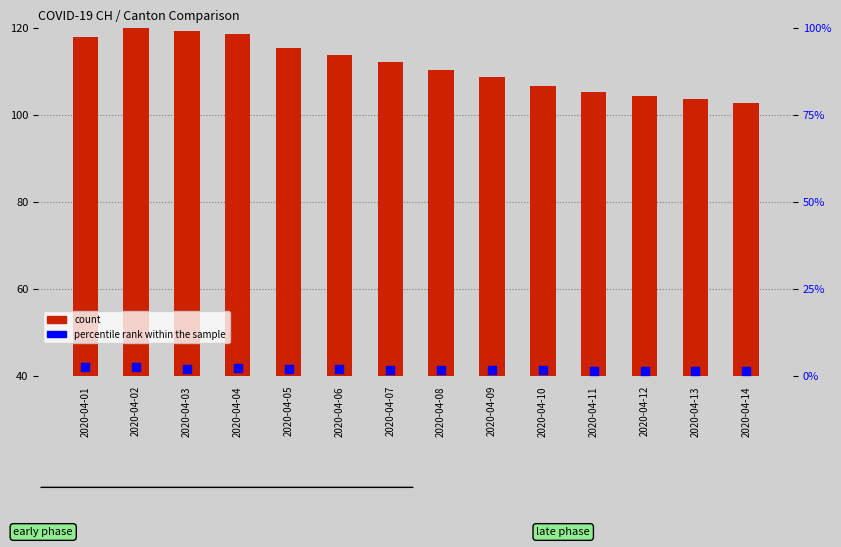

Which series has the largest Y range (max minus min)?

count